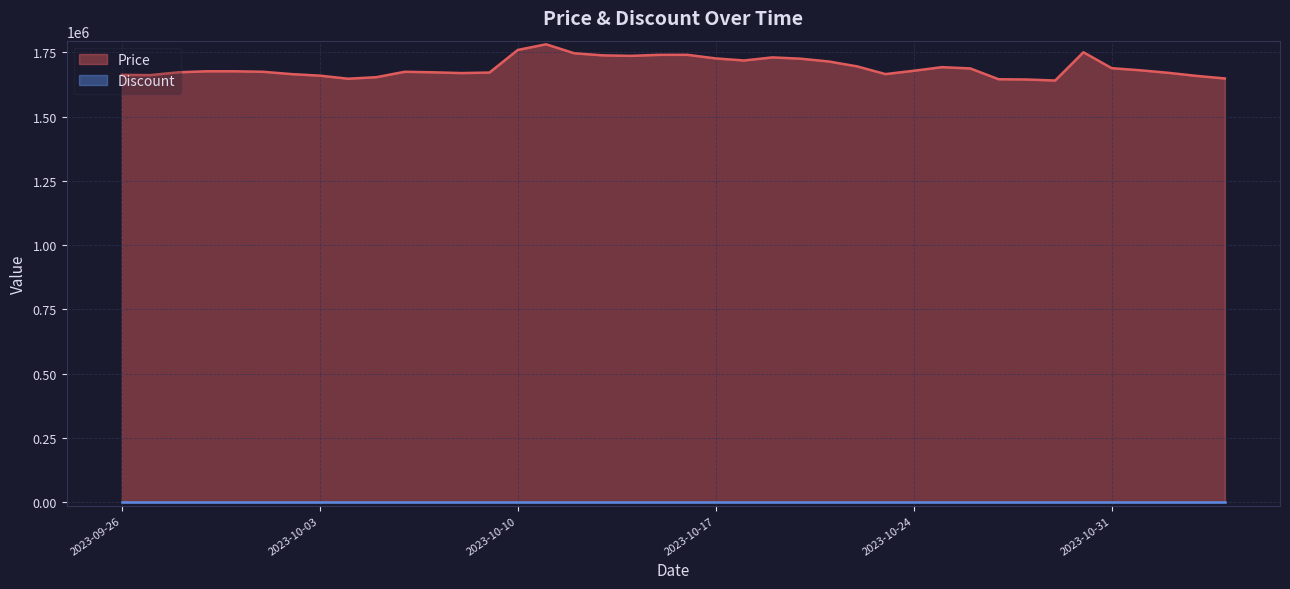

Which label corresponds to the largest value in the chart?

2023-10-11